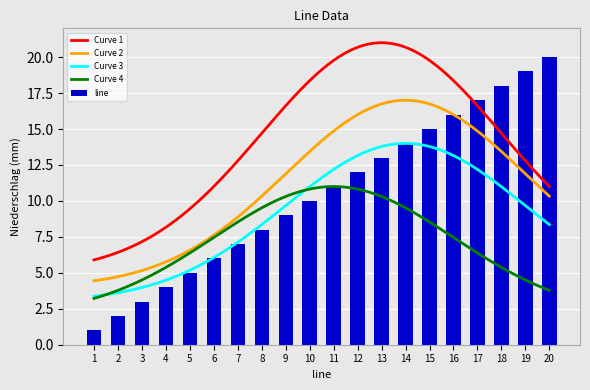

List the labels in order of value, largest first.

20, 19, 18, 17, 16, 15, 14, 13, 12, 11, 10, 9, 8, 7, 6, 5, 4, 3, 2, 1